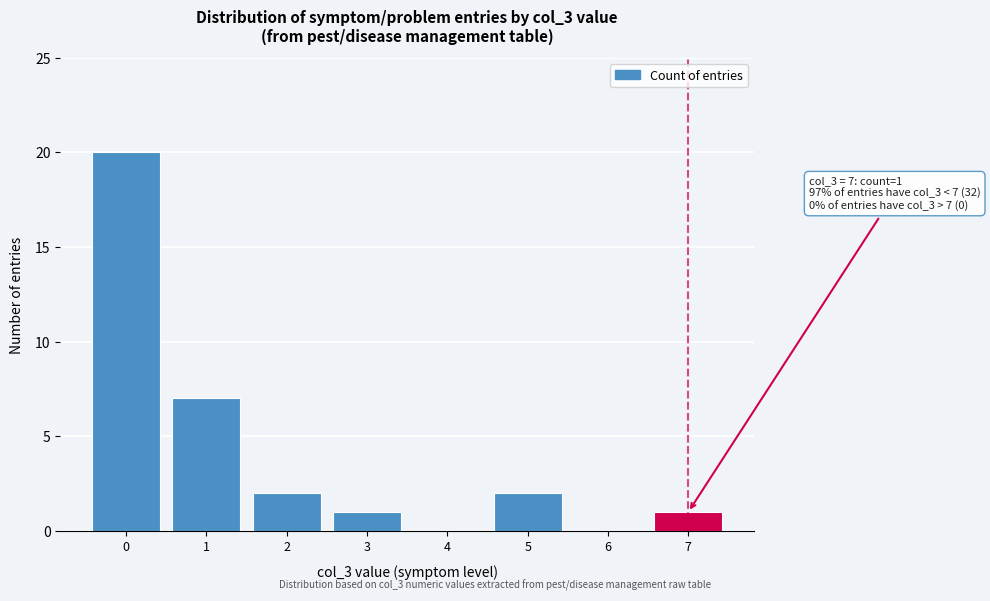

Reading left to right, transcribe all the data shown in this chart.

0=20	1=7	2=2	3=1	4=0	5=2	6=0	7=1